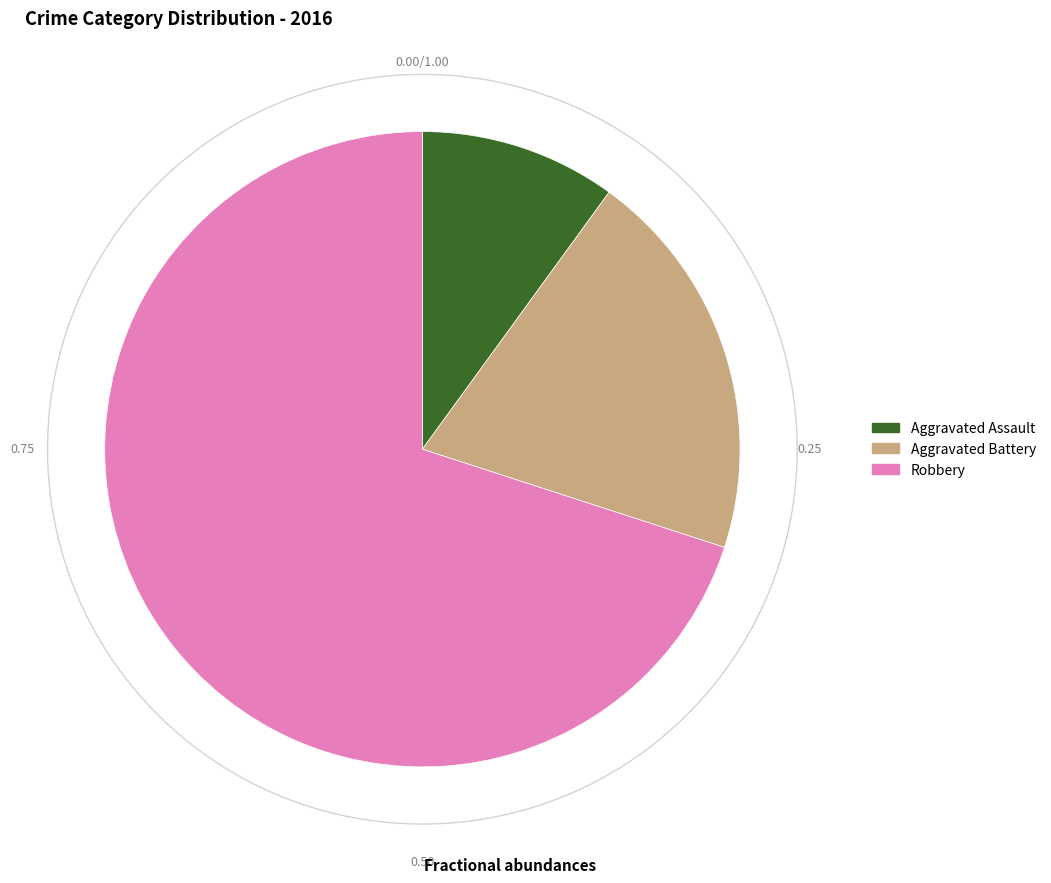

How many slices are in this pie chart?

3